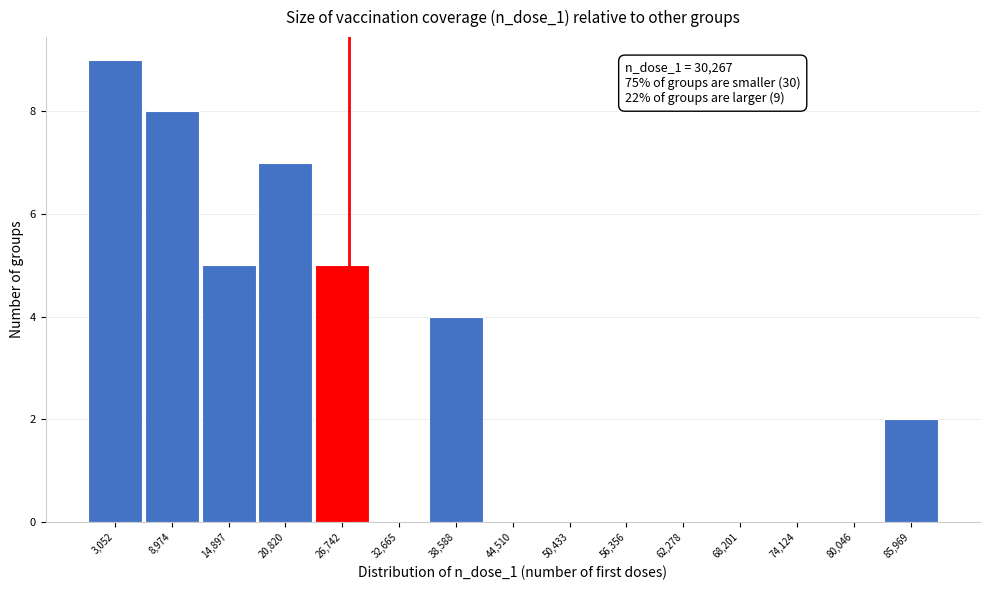

Reading left to right, what are all the values shown in this chart?

3,052=9	8,974=8	14,897=5	20,820=7	26,742=5	32,665=0	38,588=4	44,510=0	50,433=0	56,356=0	62,278=0	68,201=0	74,124=0	80,046=0	85,969=2